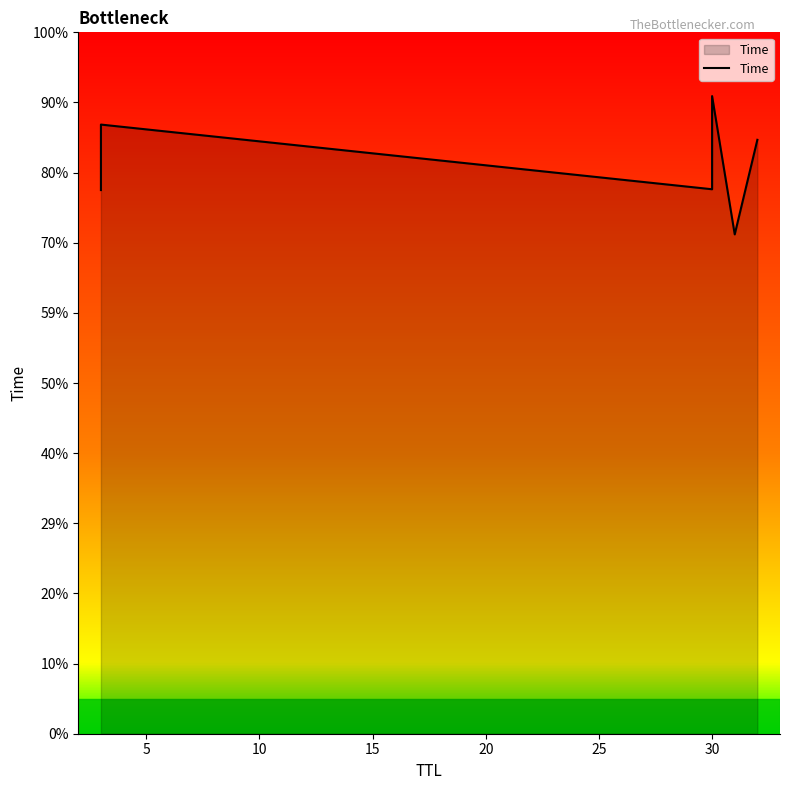

How many data points does each series have?

6